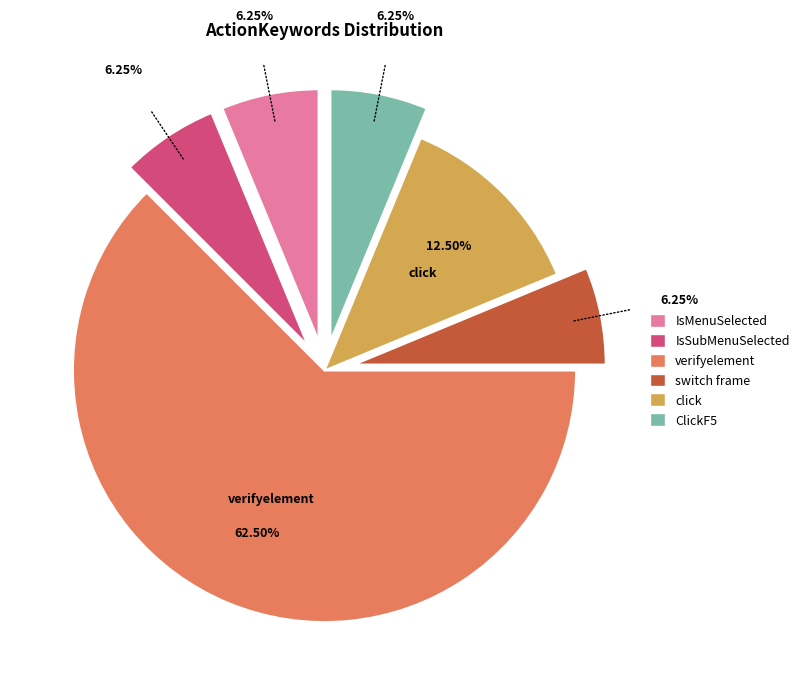

Which slice is the largest?

verifyelement